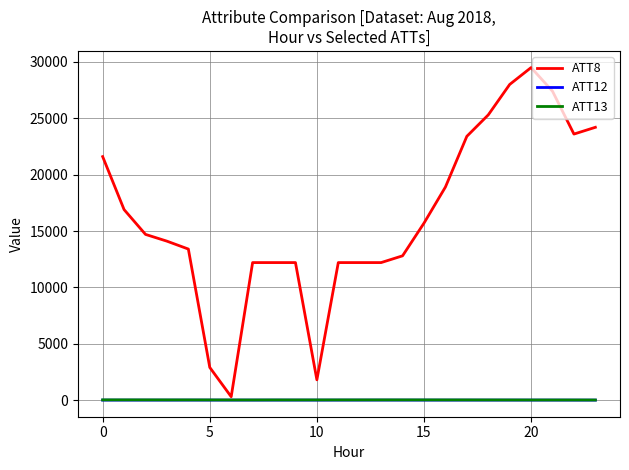

Which series has the largest total across all categories?

ATT8